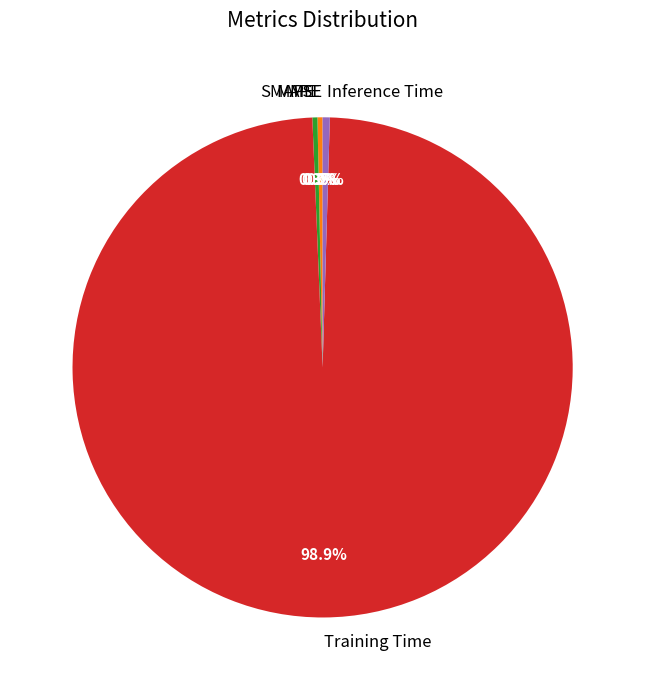

Combined, what portion of the pie is SMAPE and Training Time?

99.2%